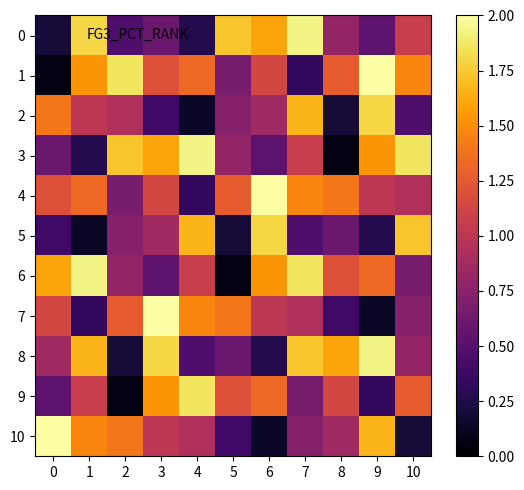

Which series changed the most between 0 and 9?

1